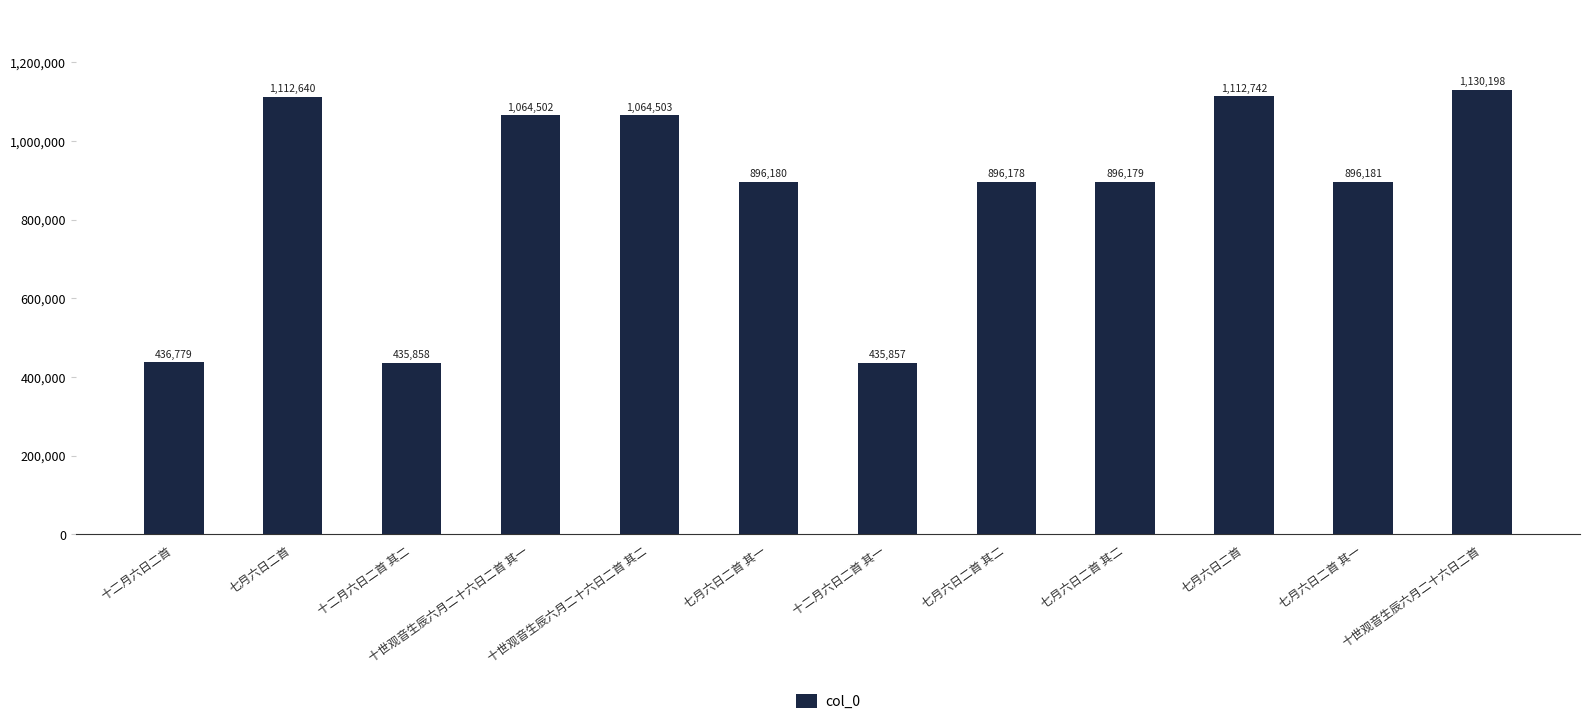

Are the bars horizontal?

No